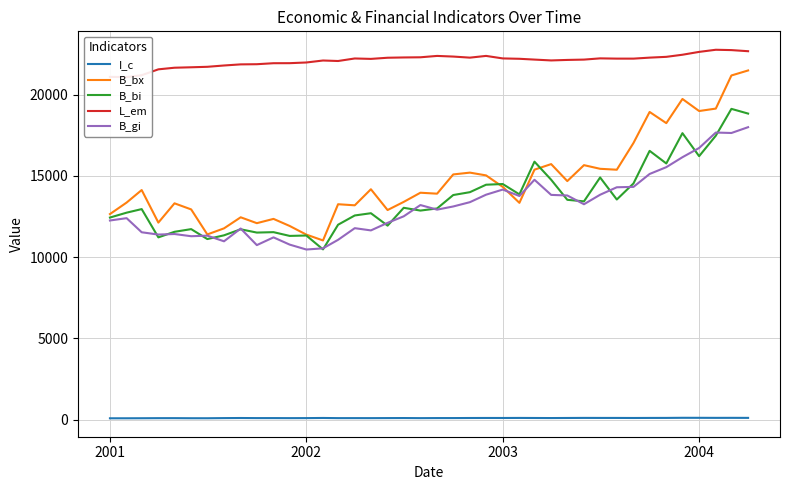

True or false: I_c and B_bi intersect in this chart.

False